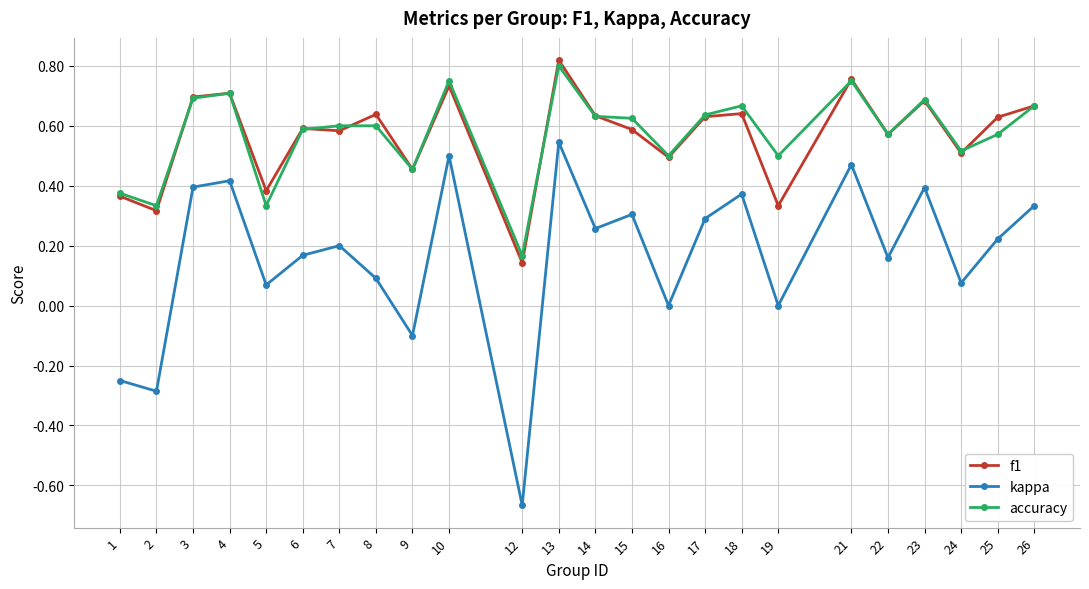

Where is accuracy nearest to the value 0?

12